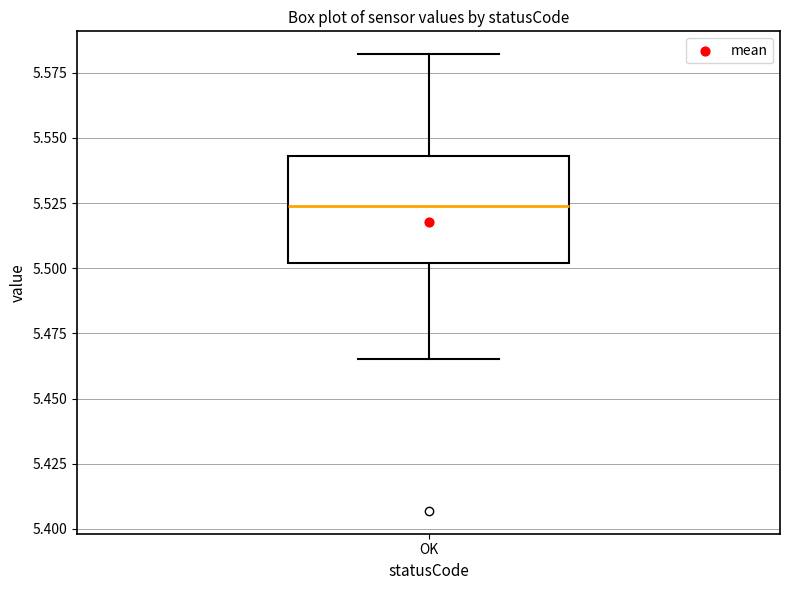

Where does the median line of the box for OK sit on the y-axis? The values are not printed on the chart, so give them approximately, as read against the axis.

5.525